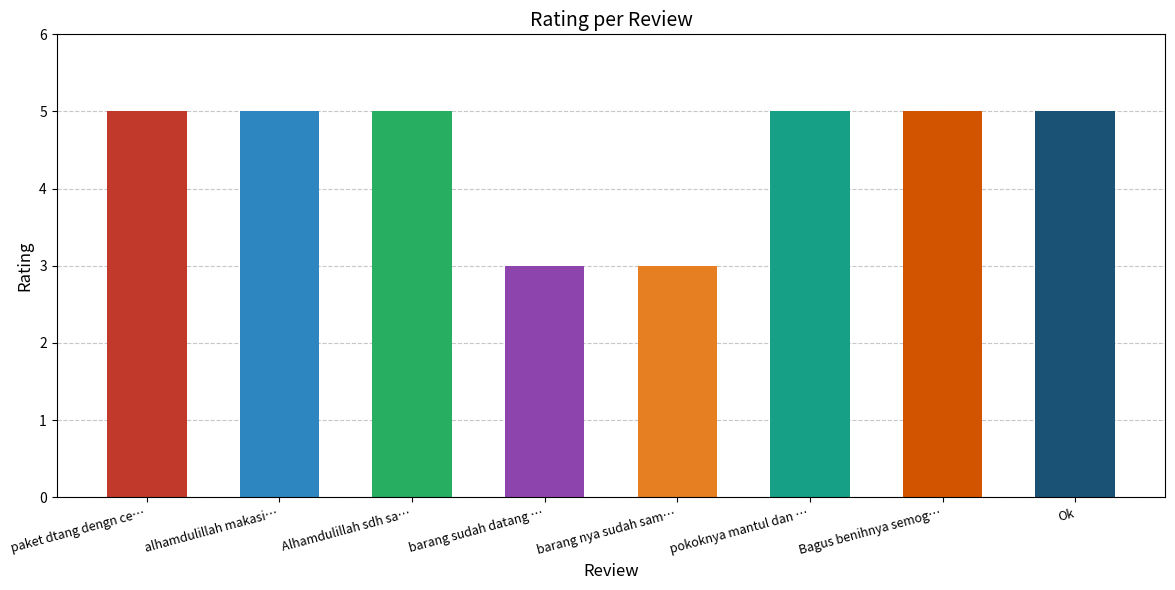

Count the number of data series in this chart.

1